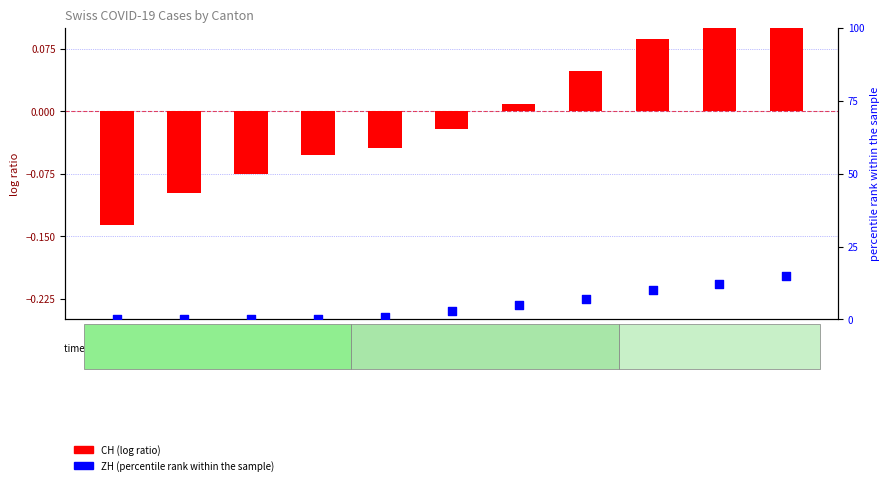

At how many categories does at least one series exceed 1?

6